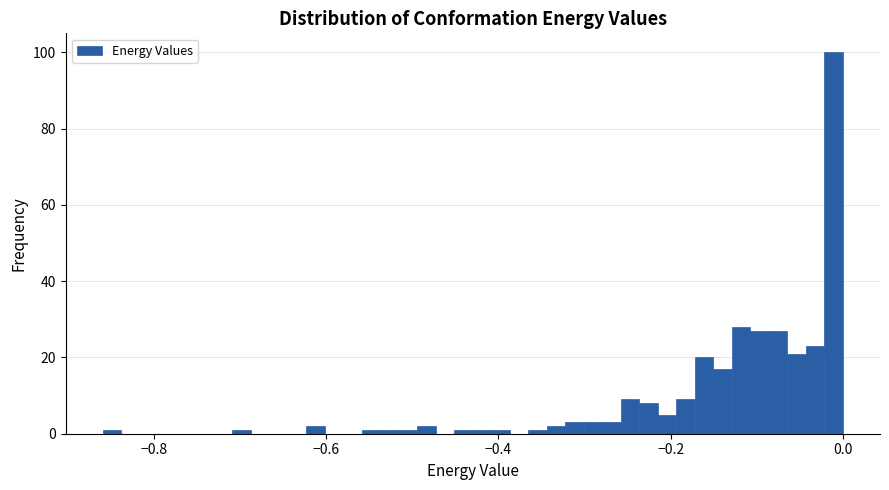

Around what value on the x-axis is the tallest bar? Give the approximate position of its centre, as read against the axis.

-0.02